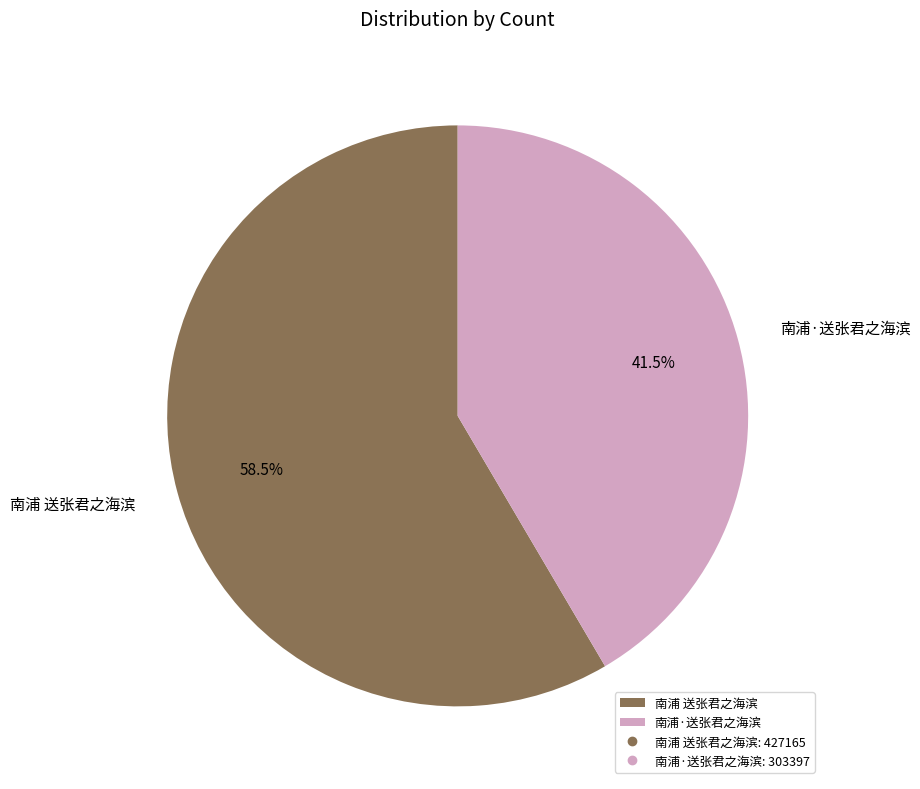

Is the sum of 南浦·送张君之海滨 and 南浦 送张君之海滨 greater than half?

Yes